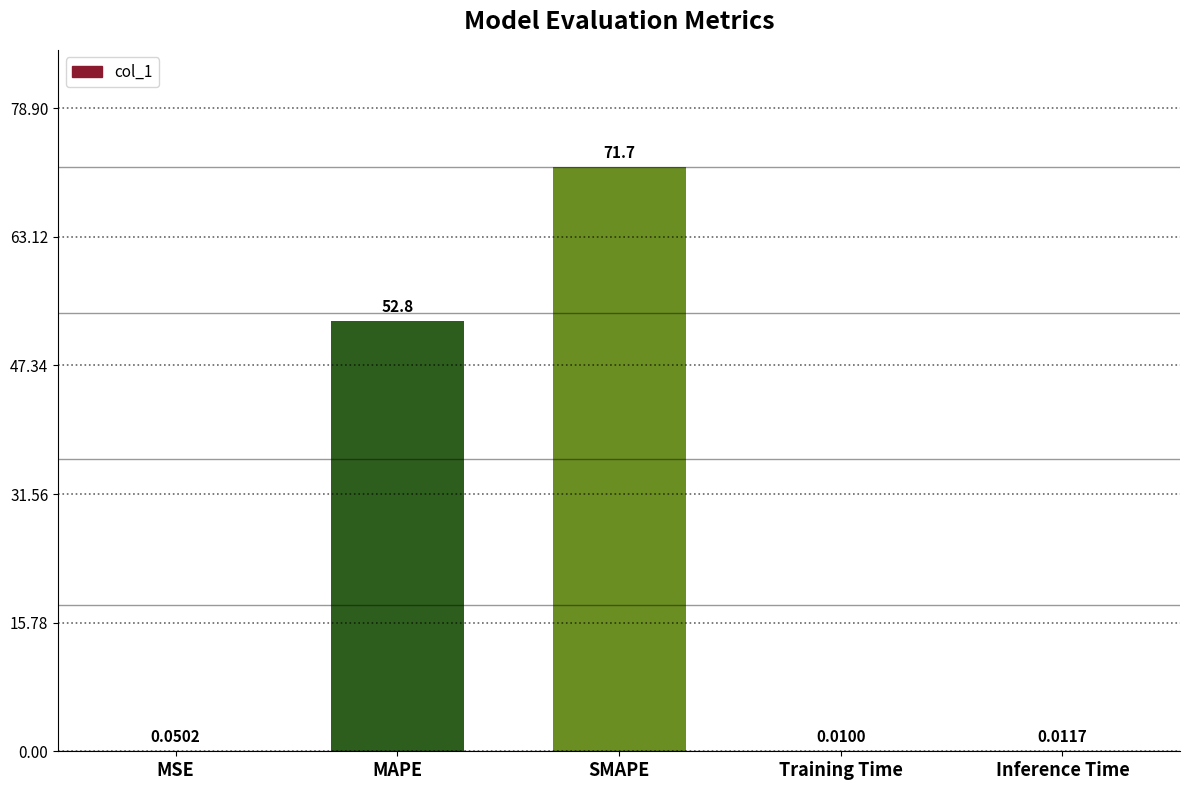

At which category does the chart reach its peak across all series?

SMAPE